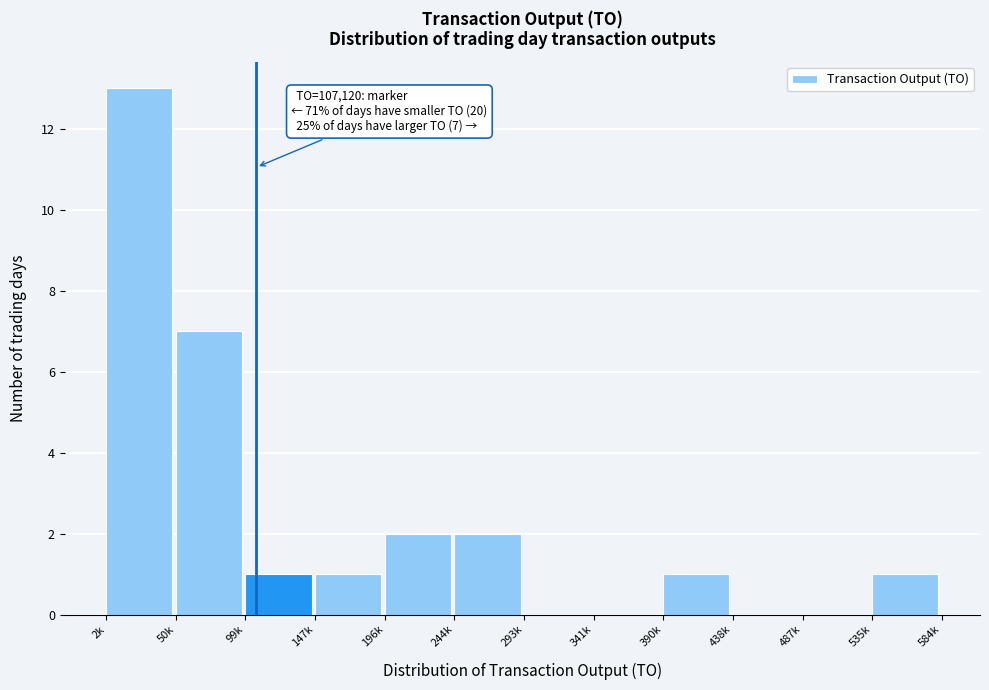

Reading left to right, list all the values displayed in this chart.

2k=13	50k=7	99k=1	147k=1	196k=2	244k=2	293k=0	341k=0	390k=1	438k=0	487k=0	535k=1